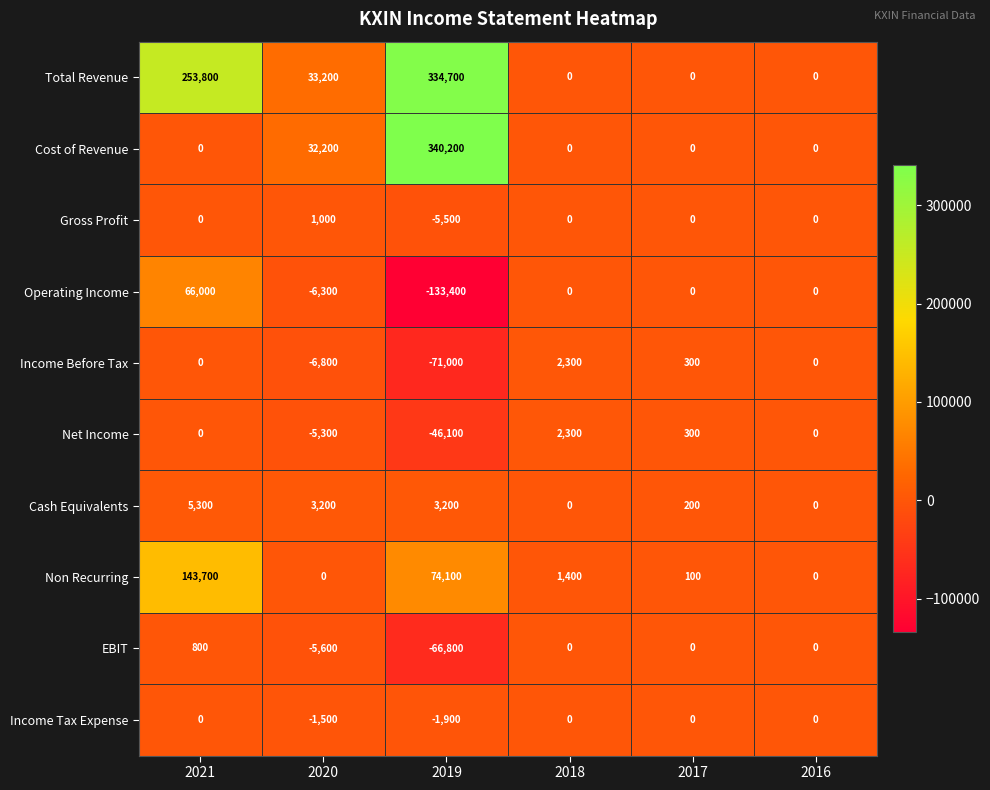

How many values in the Cash Equivalents series are below 3200?

3